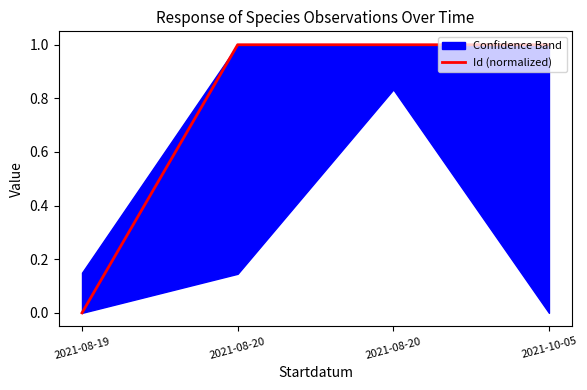

What is the label of the 1st point from the right?

2021-10-05